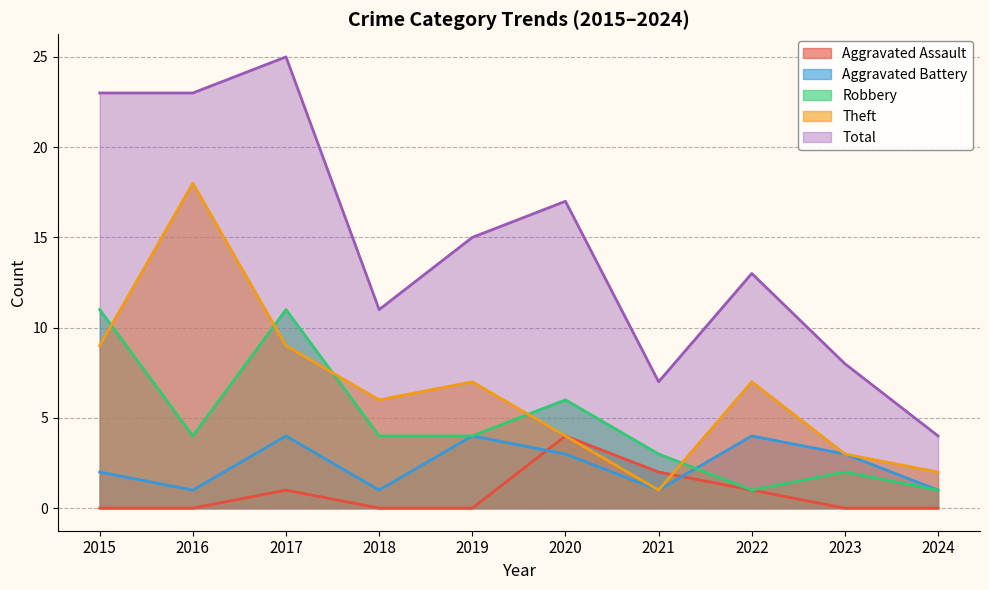

What is the total value across all series at 2015?

45